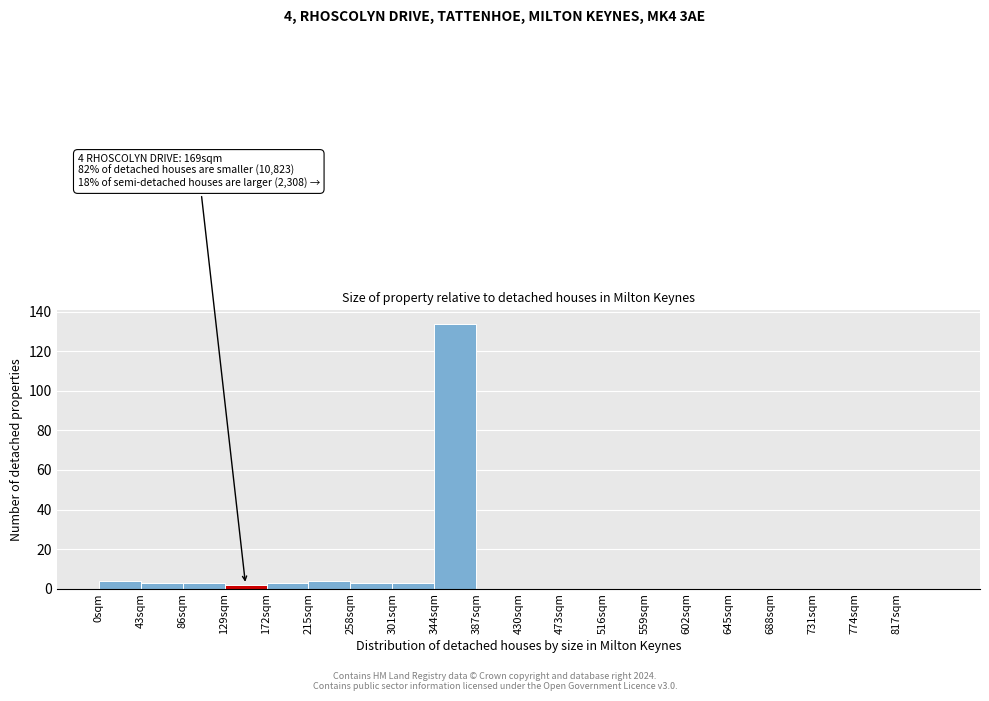

Over which range of the x-axis is the bar tallest?

344 to 387